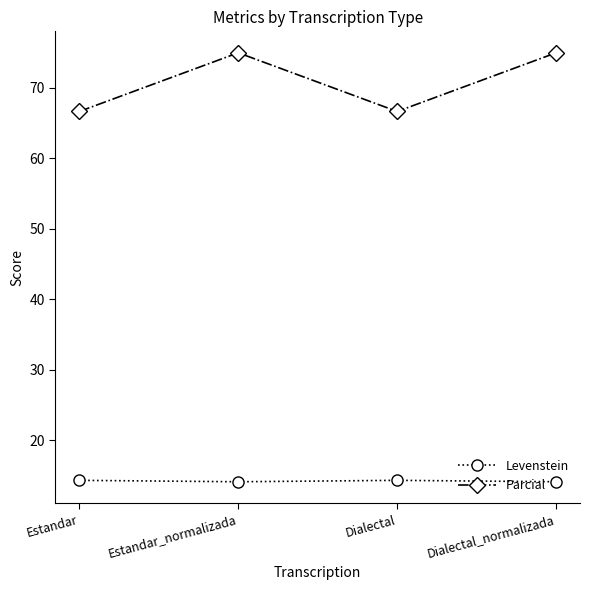

What is the total value across all series at Dialectal_normalizada?

89.1